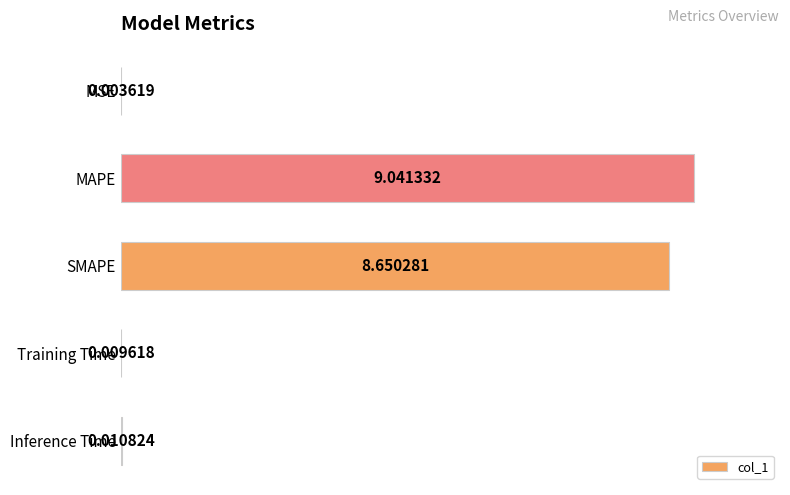

Which has a higher value, SMAPE or MSE?

SMAPE